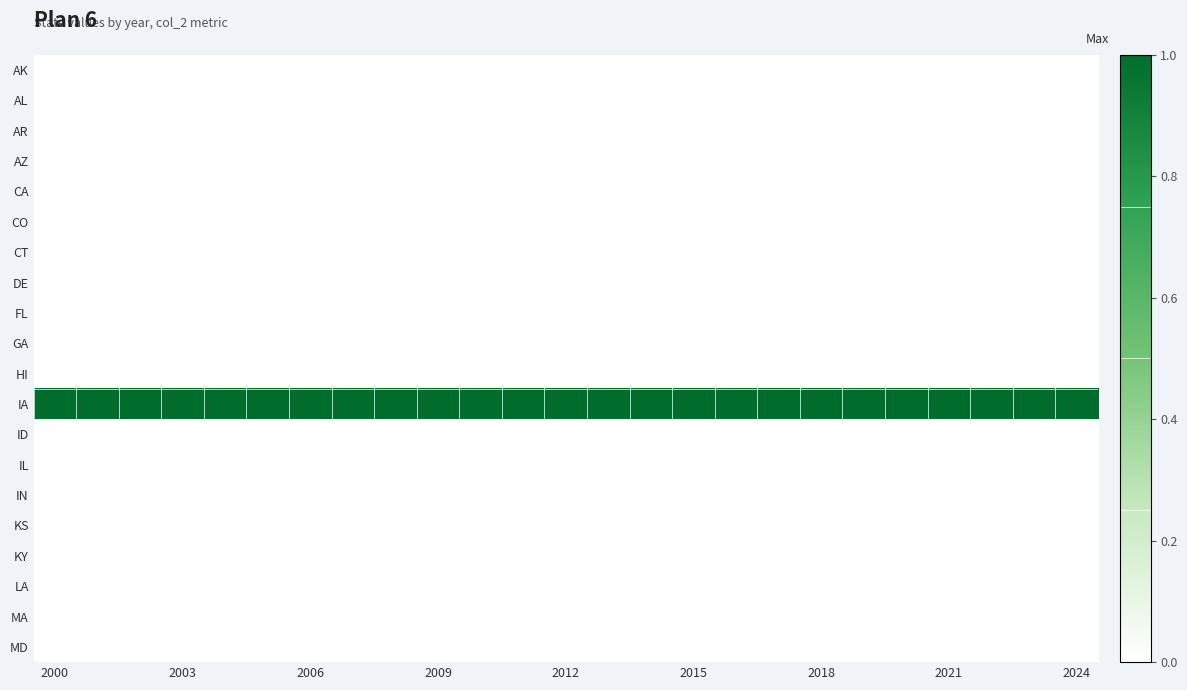

At which category is the sum across all series the highest?

2000